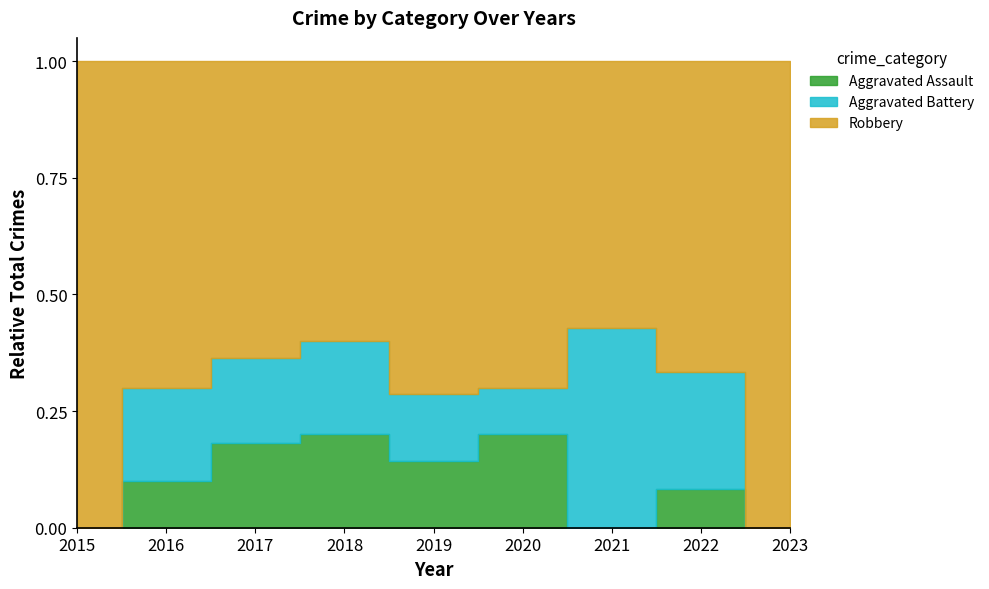

How many lines are shown in the chart?

3